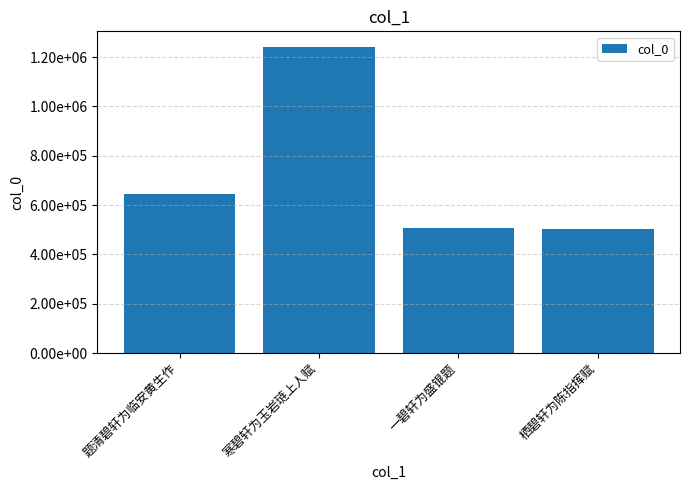

Read the value at 题清碧轩为临安黄生作.

643387